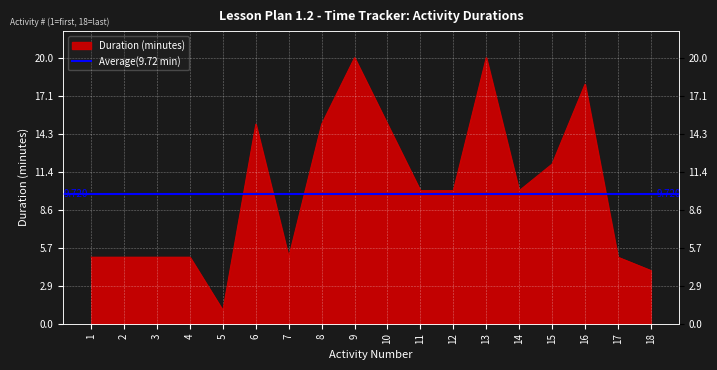

What value does the data have at 11, to the nearest 5?

10